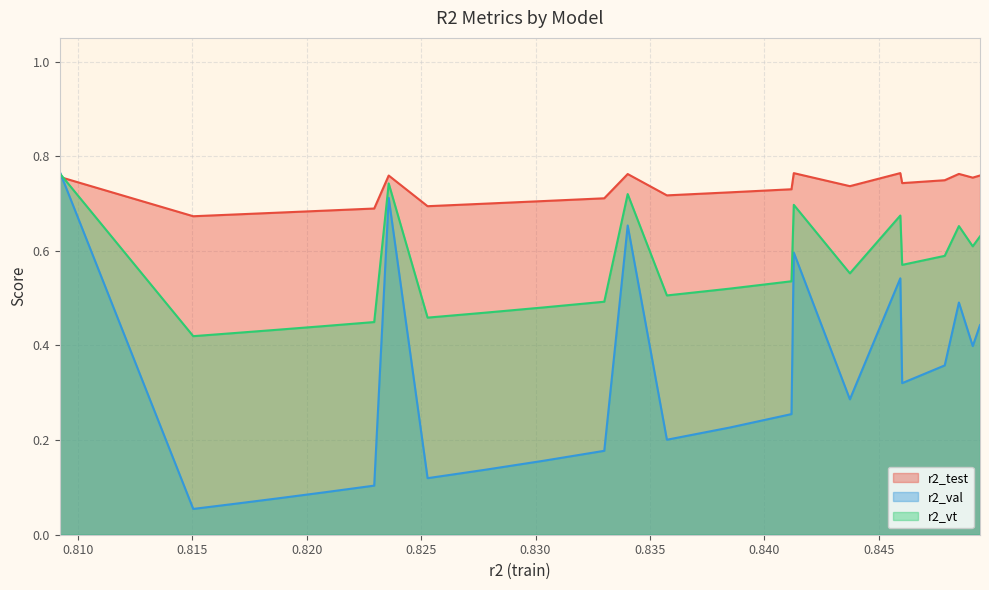

Which series has the largest total across all categories?

r2_test